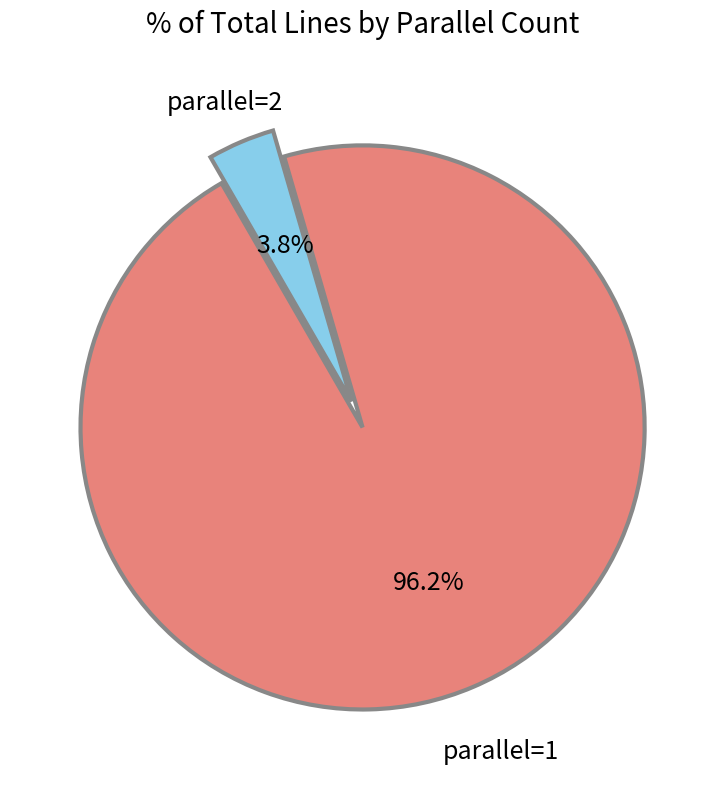

Rank the categories by value from highest to lowest.

parallel=1, parallel=2